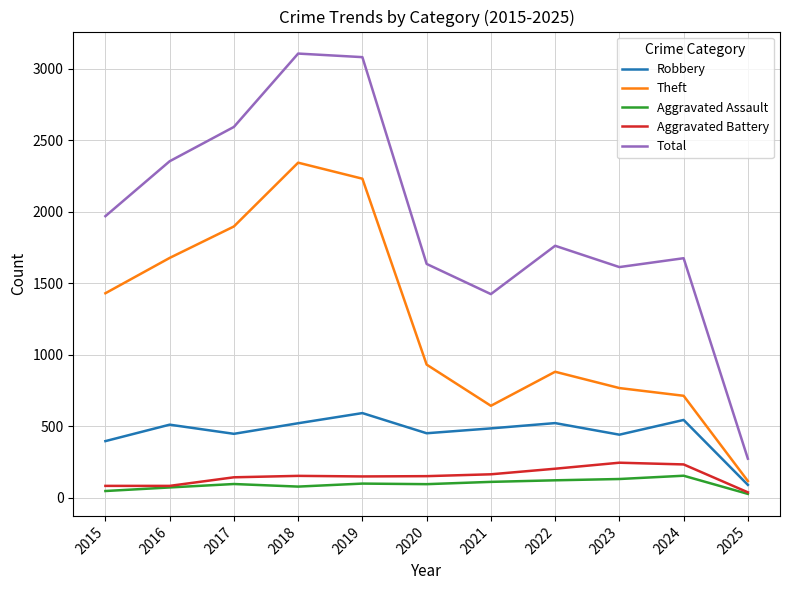

Where is the first local maximum for Robbery?

2016